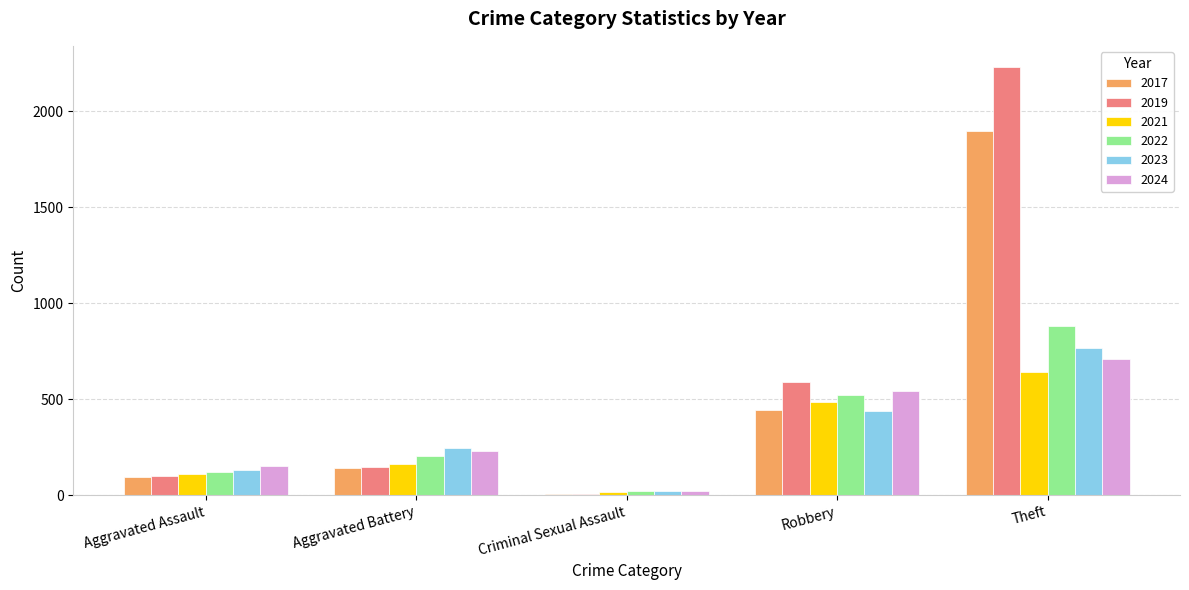

Rank the series by their maximum value, from lowest to highest.

2021, 2024, 2023, 2022, 2017, 2019